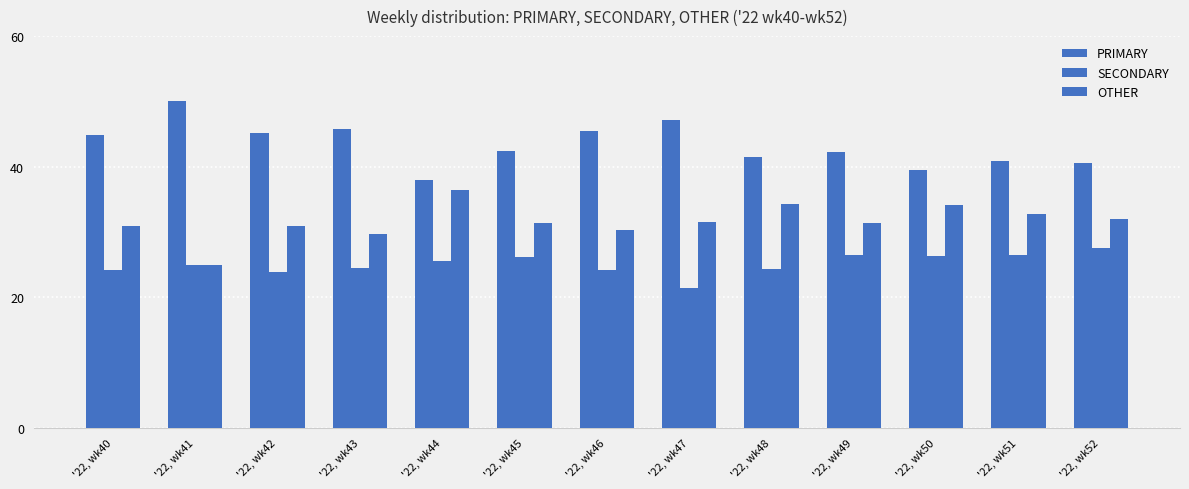

What is the approximate value of OTHER at '22, wk44?

36.4